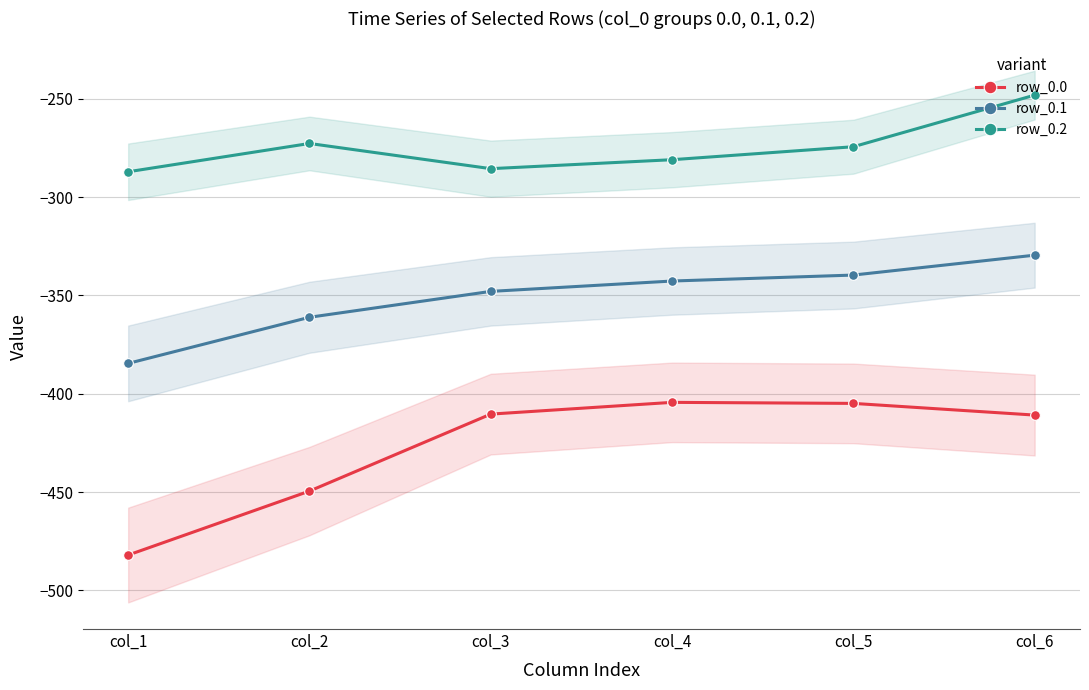

What value does the row_0.1 series have at col_5?

-339.6